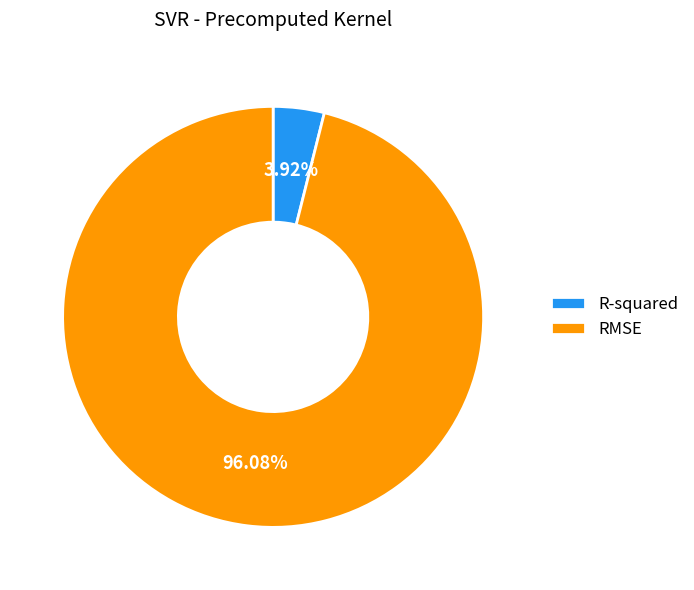

What is the majority slice?

RMSE